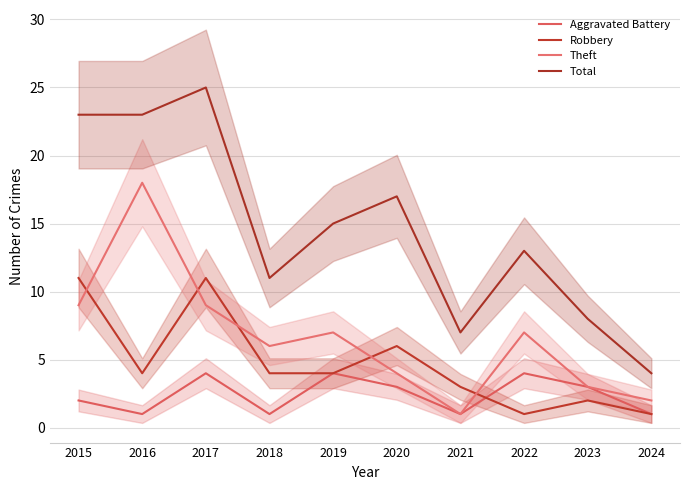

True or false: Theft and Aggravated Battery intersect in this chart.

False